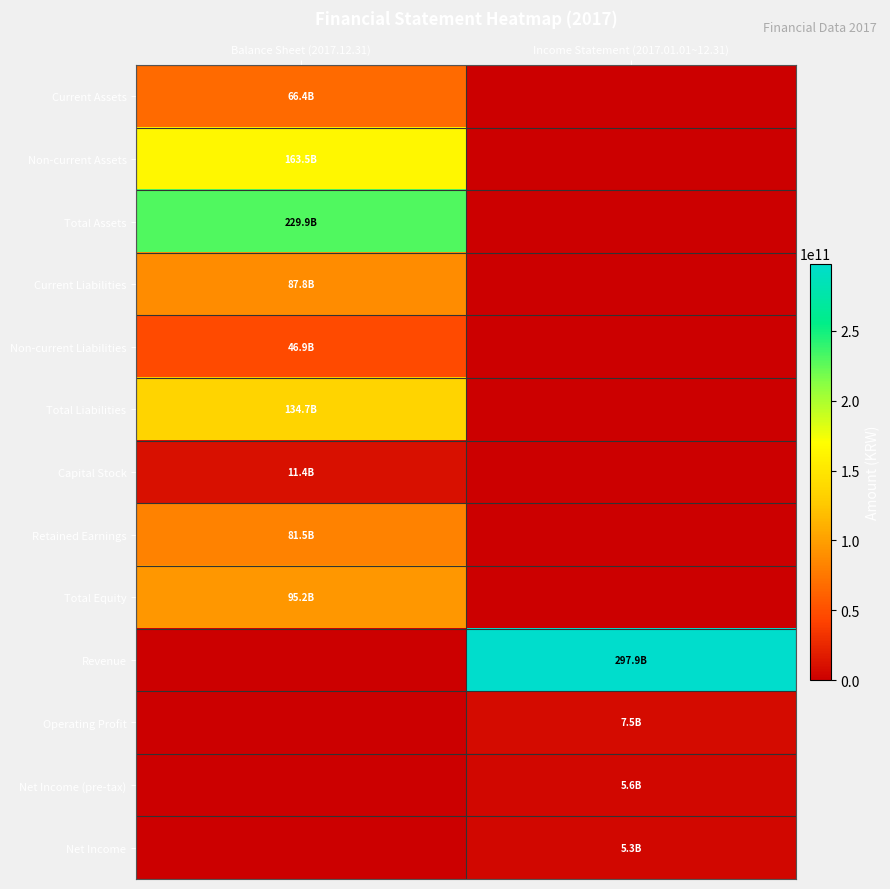

Which series has the largest total across all categories?

Revenue